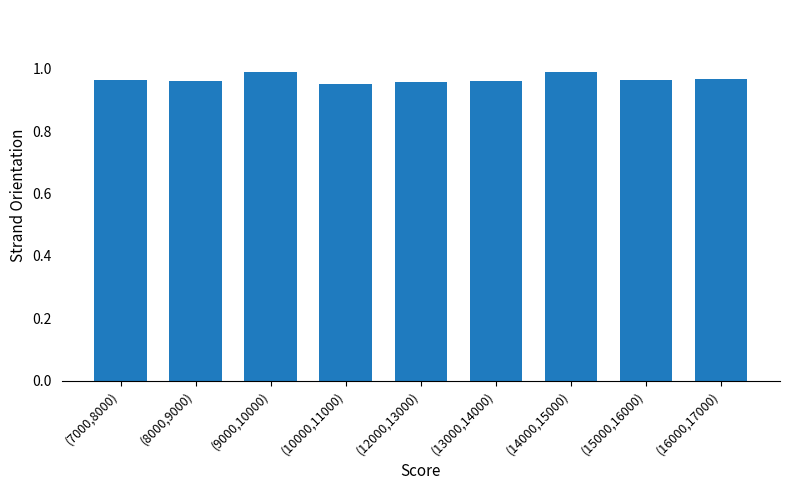

Count the values in the range 0 to 1.

9